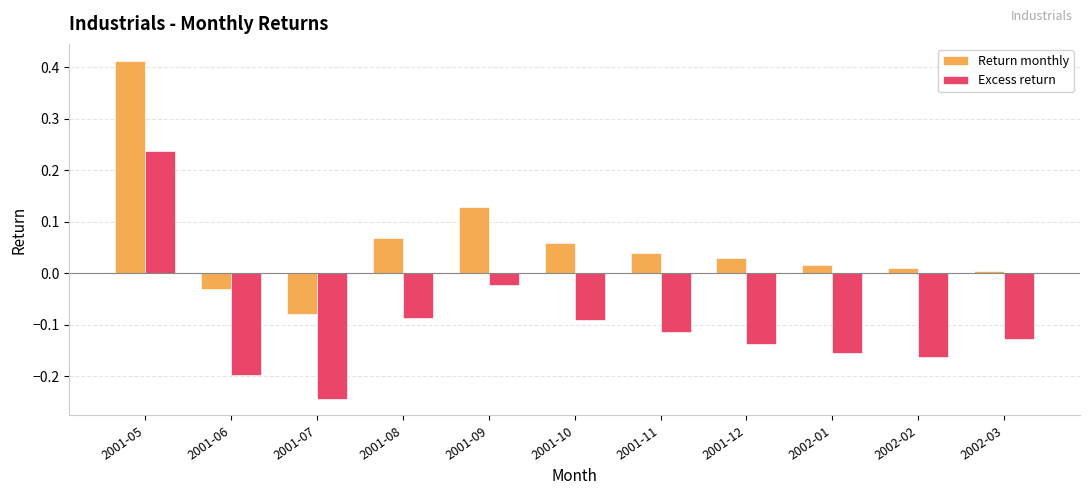

What is the difference between the maximum and minimum values in the Return monthly series?

0.5